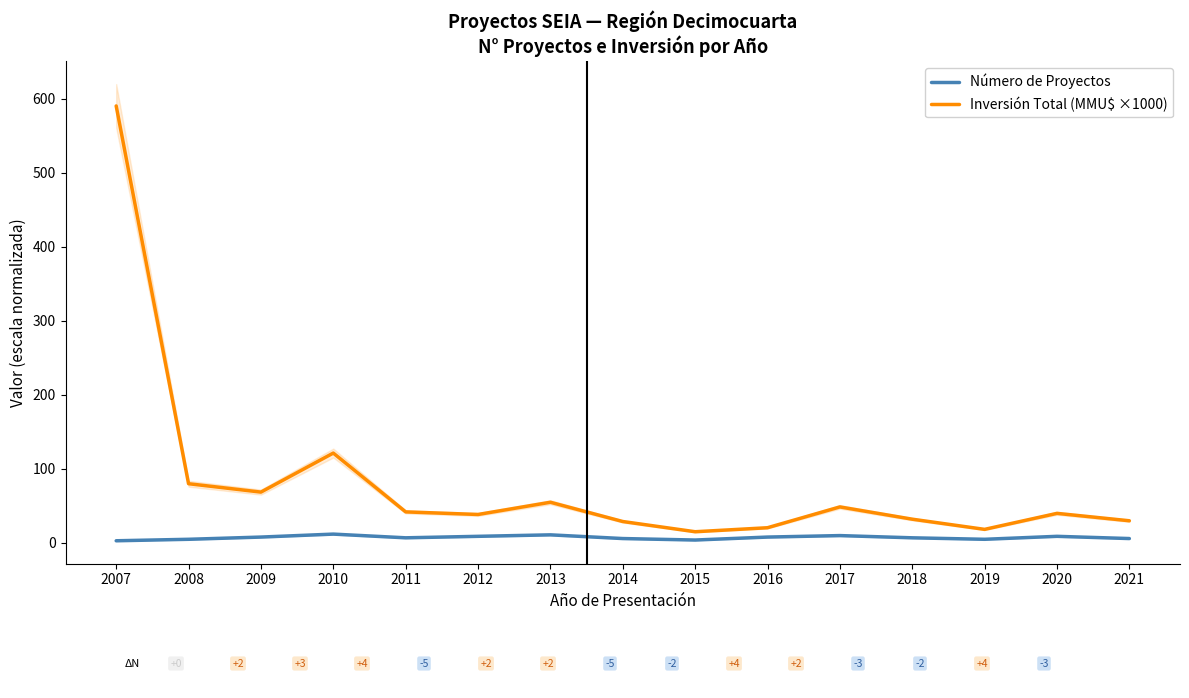

Reading left to right, transcribe all the data shown in this chart.

Número de Proyectos: 2007=3.0	2008=5.0	2009=8.0	2010=12.0	2011=7.0	2012=9.0	2013=11.0	2014=6.0	2015=4.0	2016=8.0	2017=10.0	2018=7.0	2019=5.0	2020=9.0	2021=6.0
Inversión Total (MMU$ ×1000): 2007=590.0	2008=80.0	2009=68.7	2010=121.4	2011=42.0	2012=38.5	2013=55.0	2014=29.0	2015=15.2	2016=20.6	2017=48.7	2018=32.1	2019=18.4	2020=40.0	2021=30.0